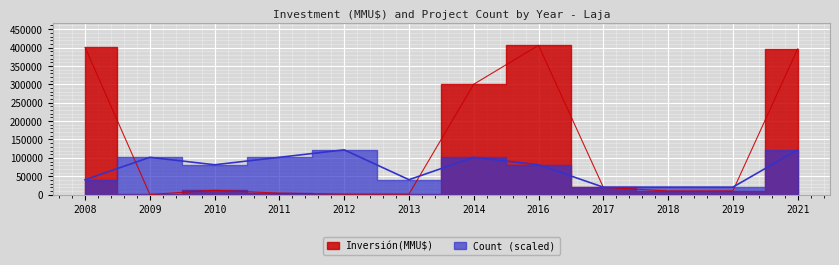

The Inversión(MMU$) series shows 234275 at 33. True or false?

False